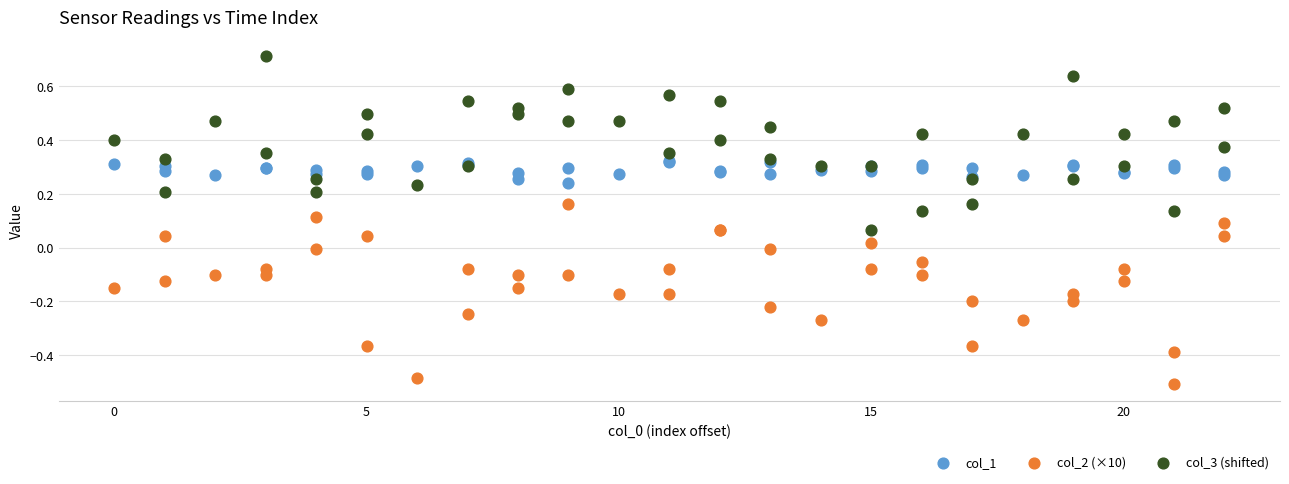

What are all the series names shown in the legend?

col_1, col_2 (×10), col_3 (shifted)